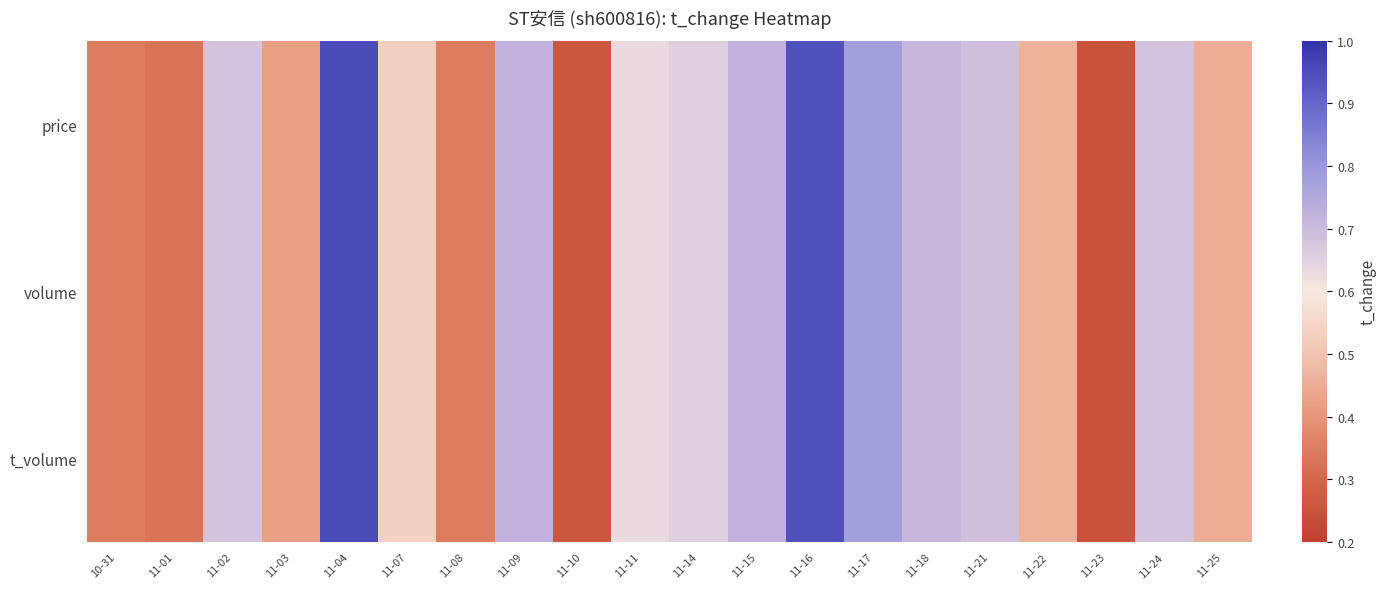

At how many categories does at least one series exceed 0?

20